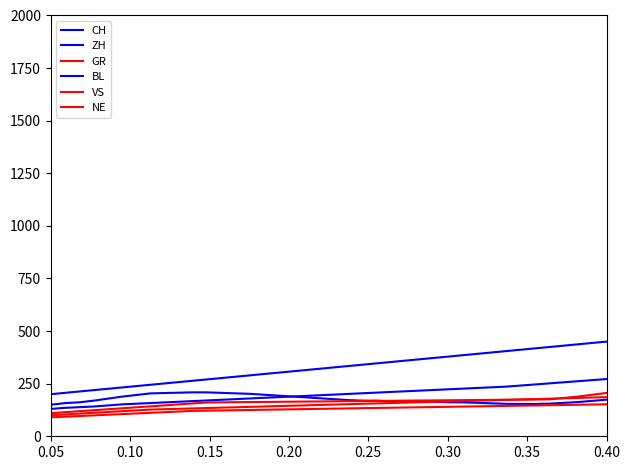

List the series in order of their peak value, lowest first.

NE, GR, VS, CH, ZH, BL